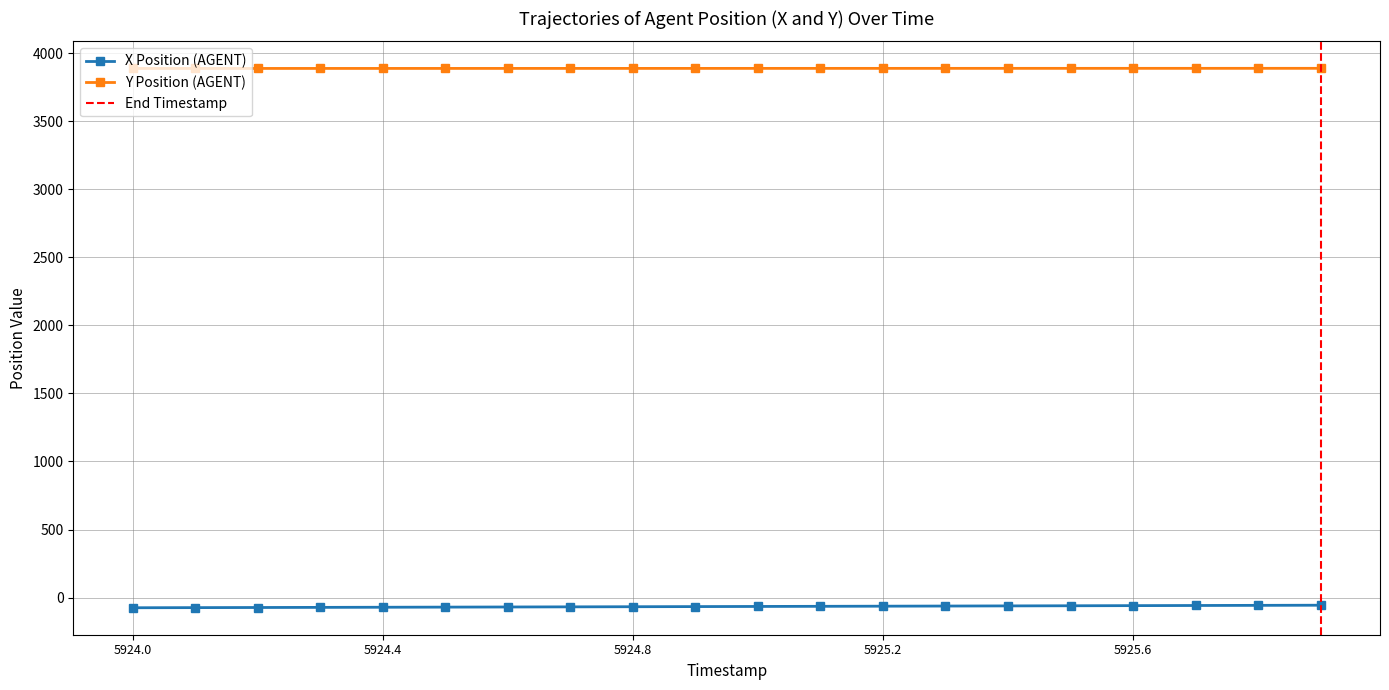

What is the minimum value for X?

-74.6